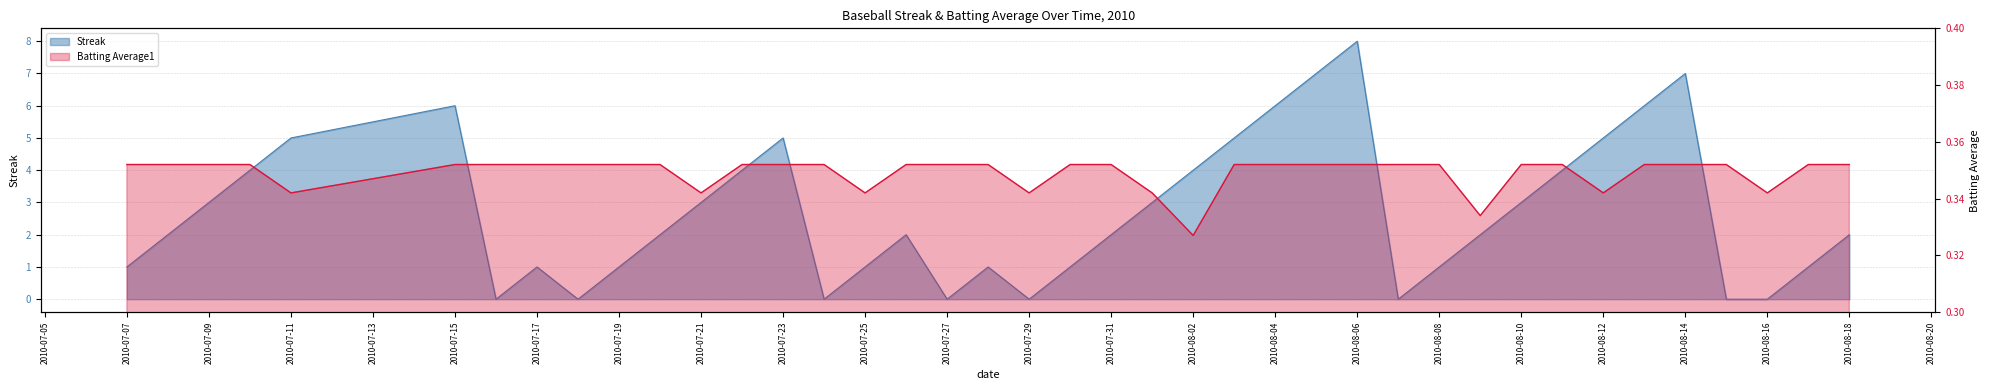

List the series in order of their overall mean, highest first.

Streak, Batting Average1